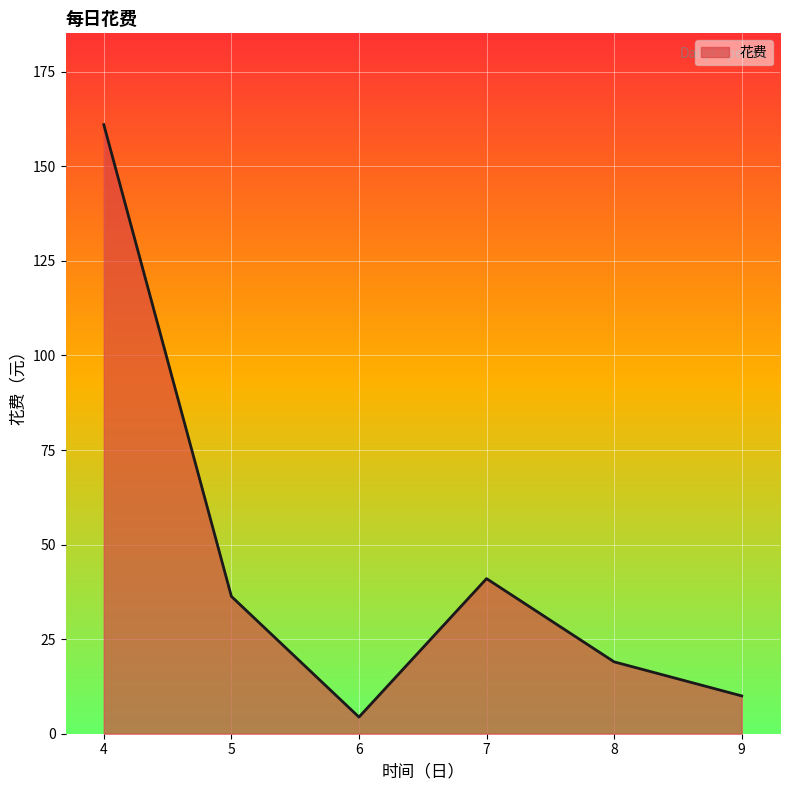

Which category has the highest value across all series?

4